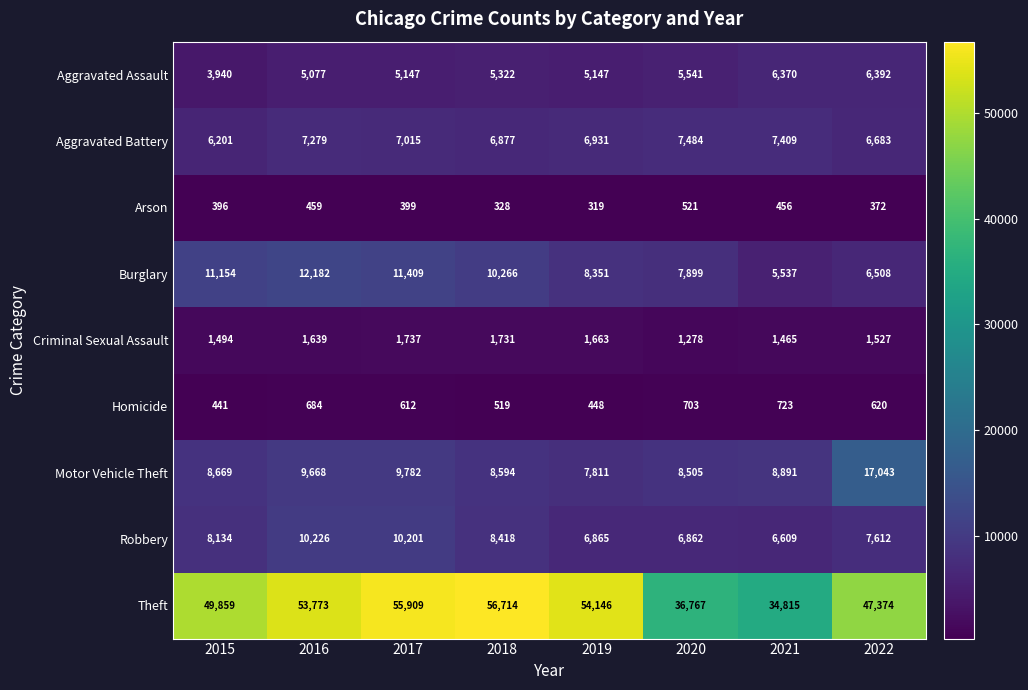

Count the number of categories in the chart.

8